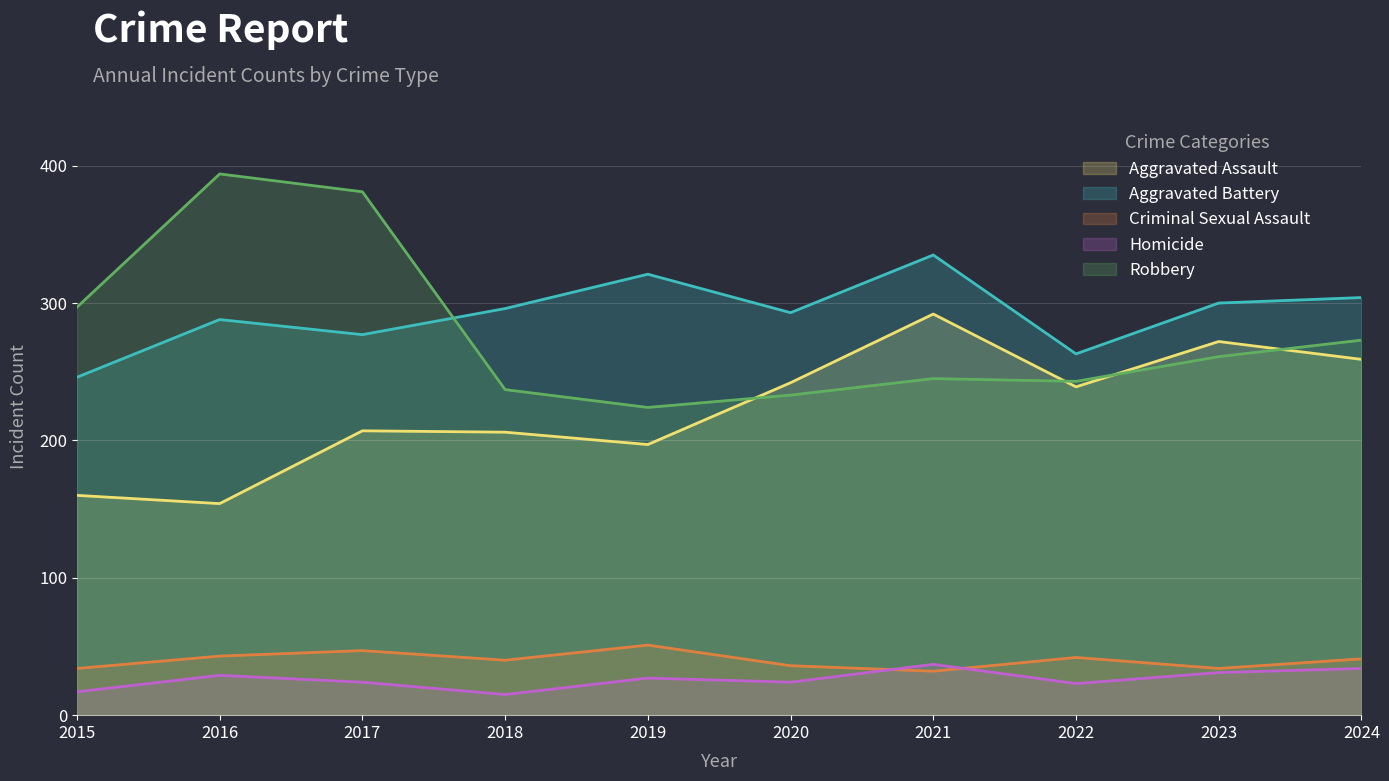

How many lines are shown in the chart?

5